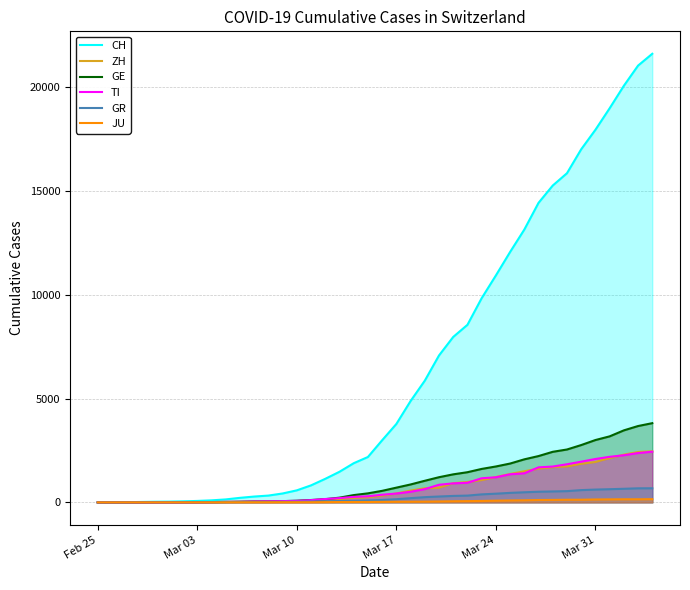

Which series has the widest spread of values?

CH